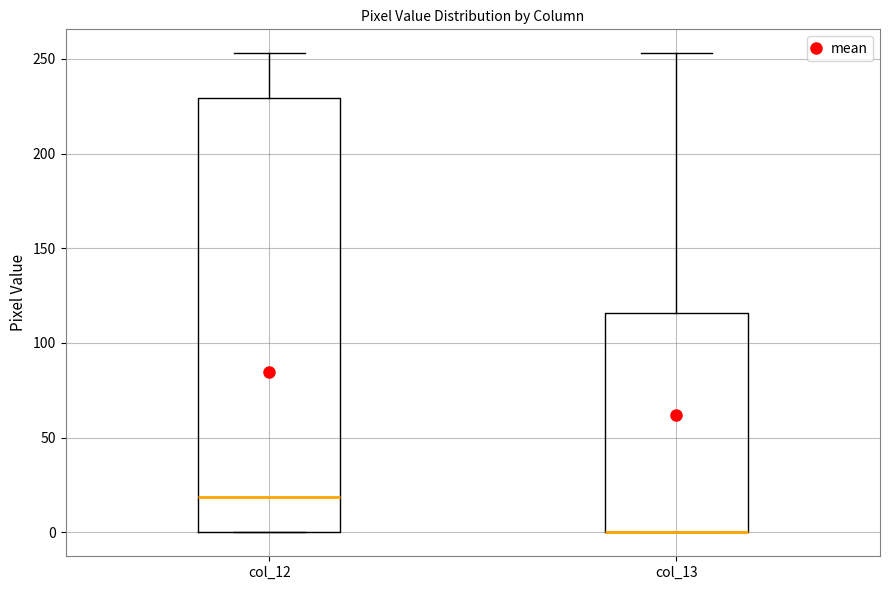

Which box is the tallest, from its lower edge to its upper edge?

col_12